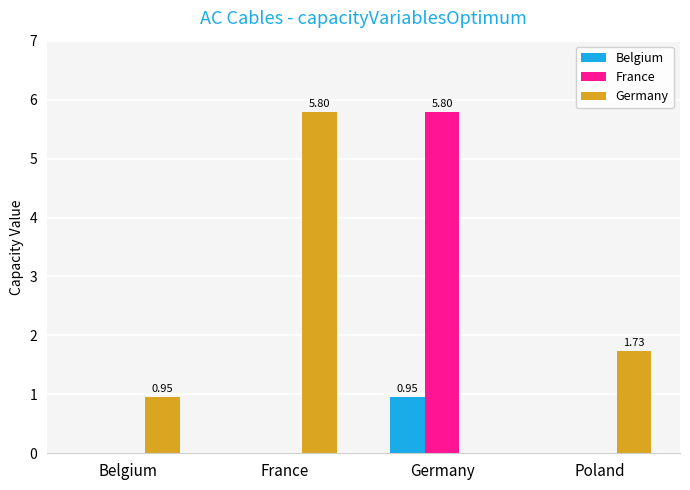

Which series changed the most between Belgium and Poland?

Germany